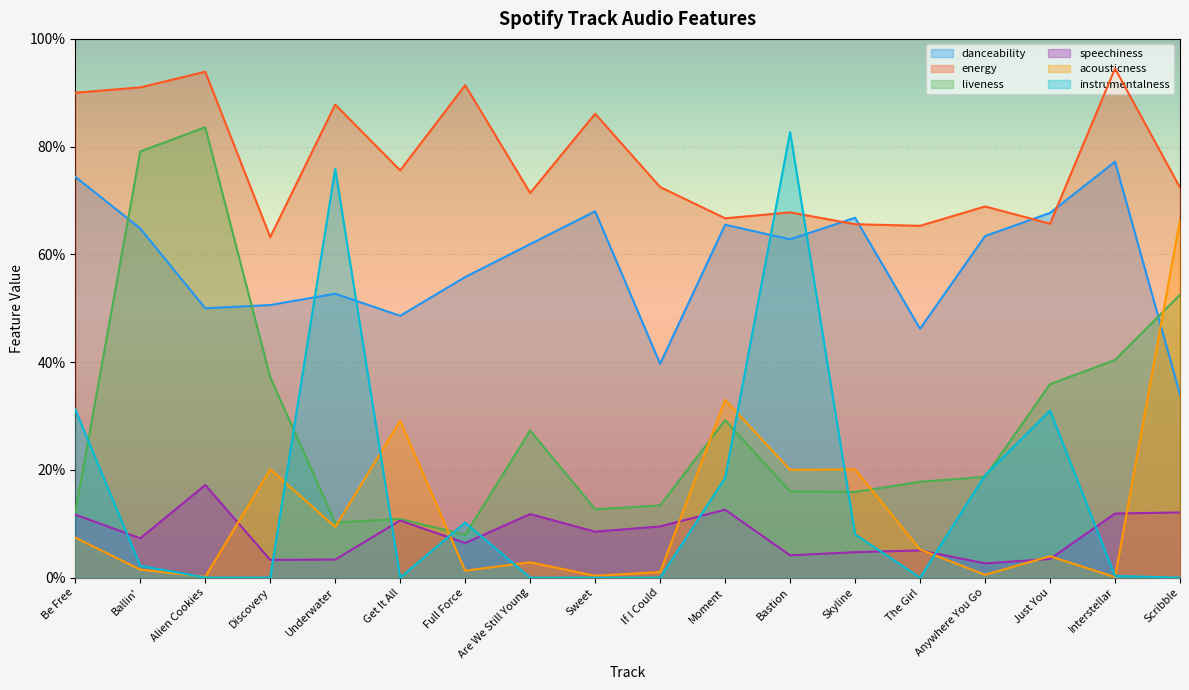

What is the average value of the energy series?

0.8